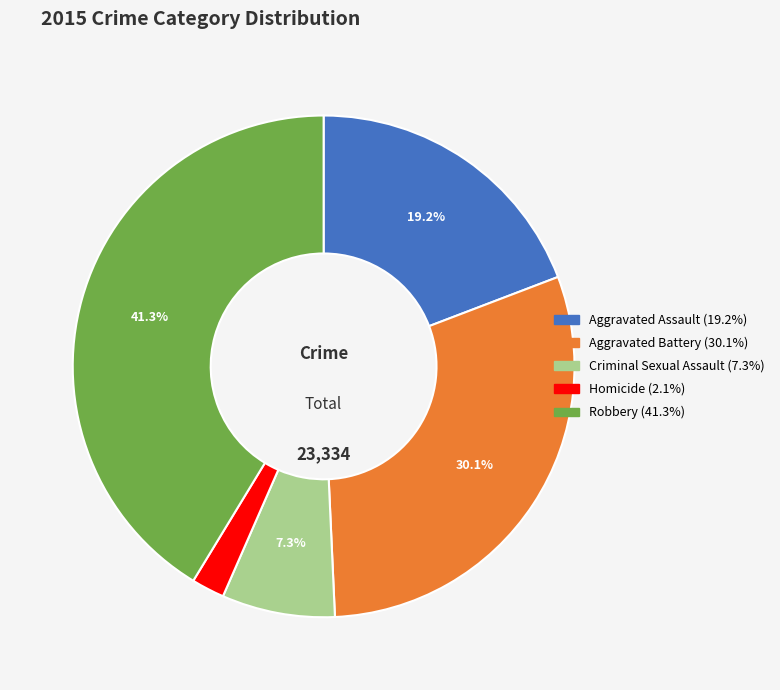

To the nearest percent, what is the difference between the Aggravated Battery and Homicide slice percentages?

28%